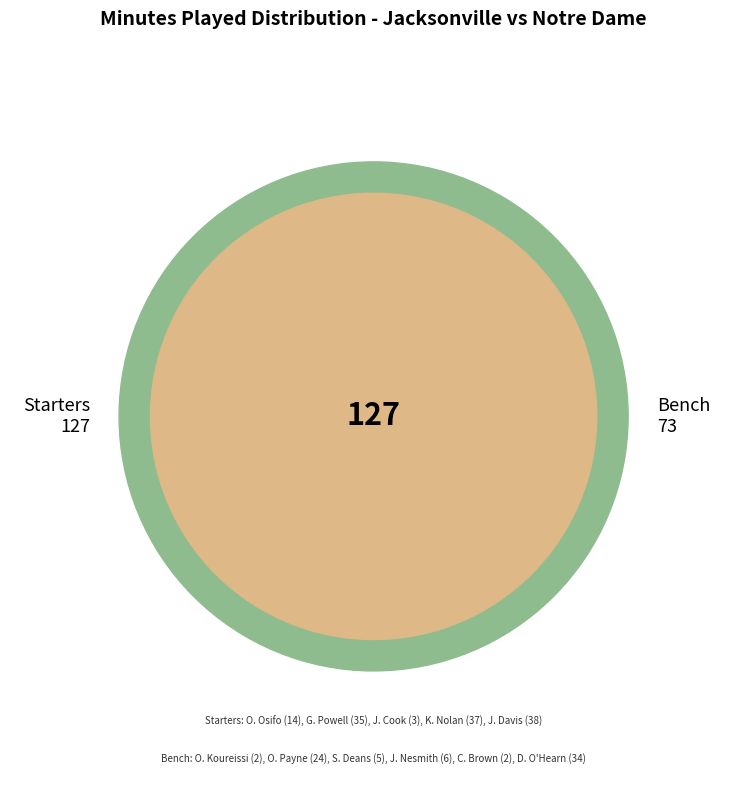

To the nearest percent, what portion does J. Nesmith represent?

3%